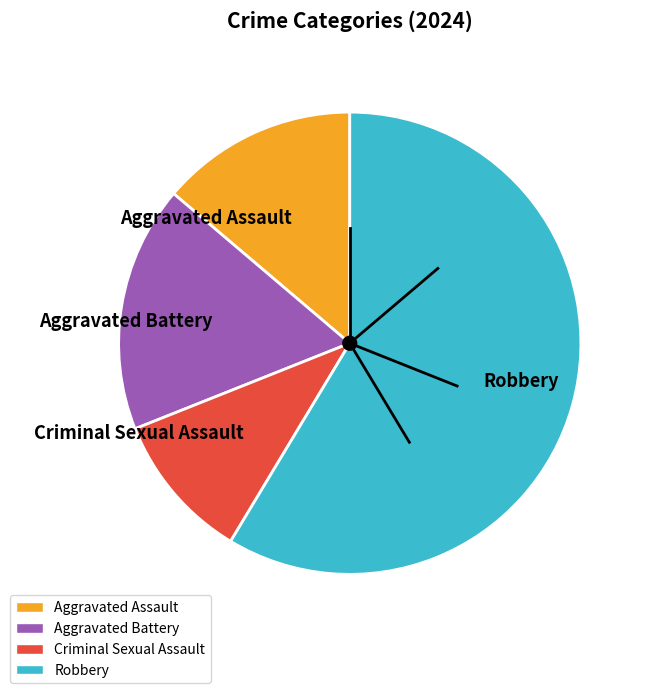

Does Aggravated Assault account for over 50% of the chart?

No